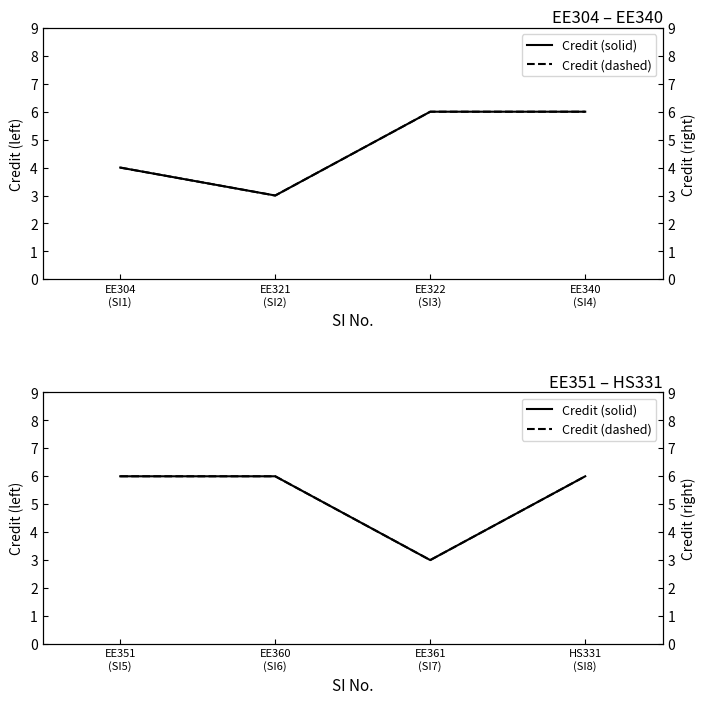

True or false: Credit (right) and Credit intersect in this chart.

False